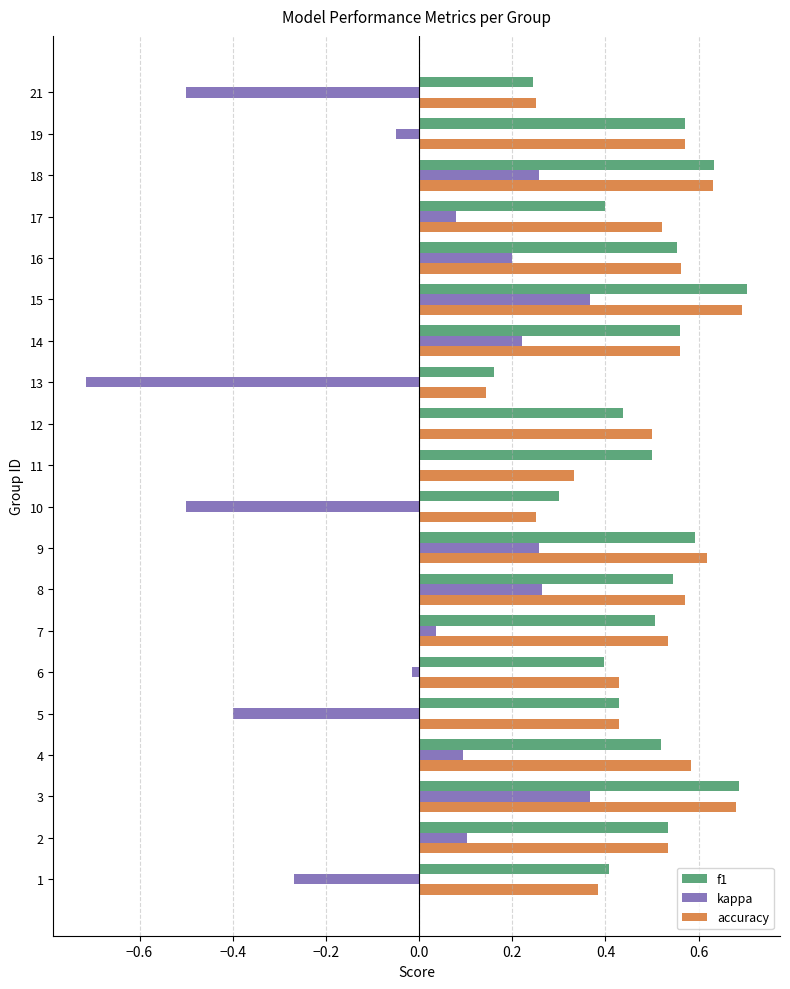

Is it true that f1 equals 0.1 at 16?

False